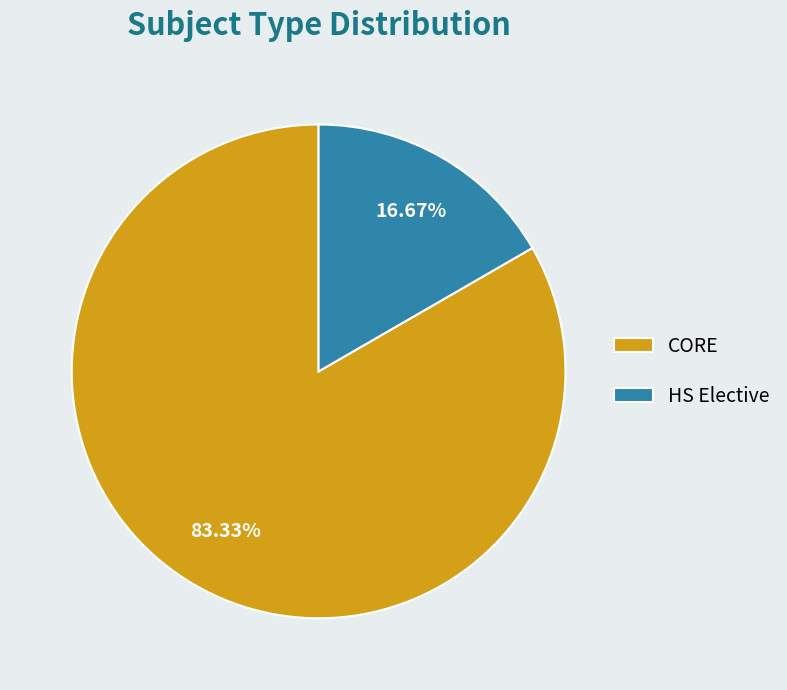

True or false: HS Elective accounts for 17% of the total.

True